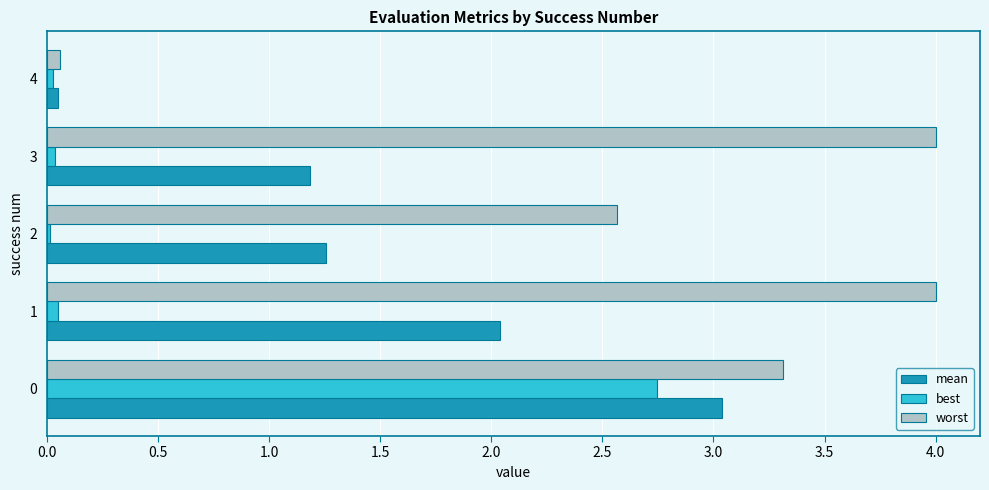

Count the number of categories in the chart.

5